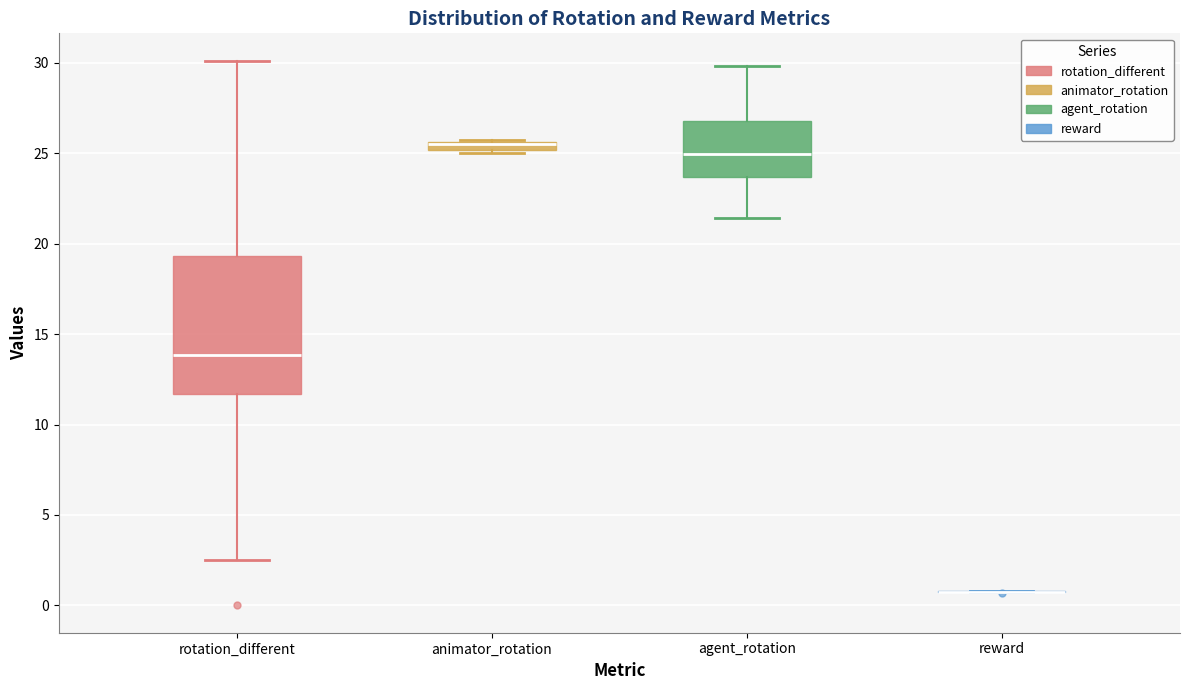

Where does the upper whisker of the box for rotation_different end on the y-axis? The values are not printed on the chart, so give them approximately, as read against the axis.

30.0